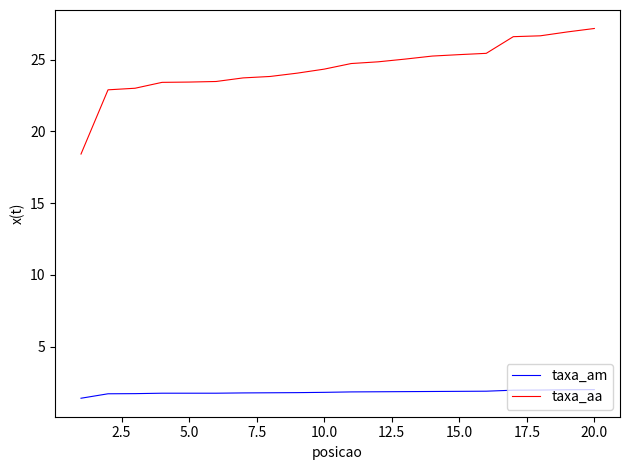

True or false: taxa_aa and taxa_am intersect in this chart.

False